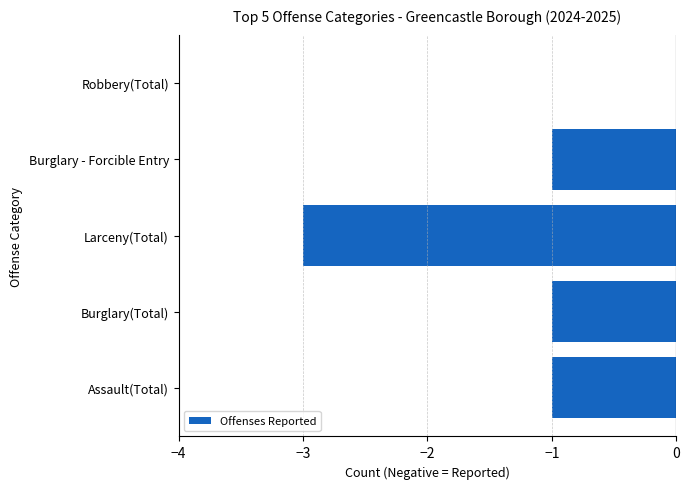

The value at Burglary - Forcible Entry is -2. True or false?

False